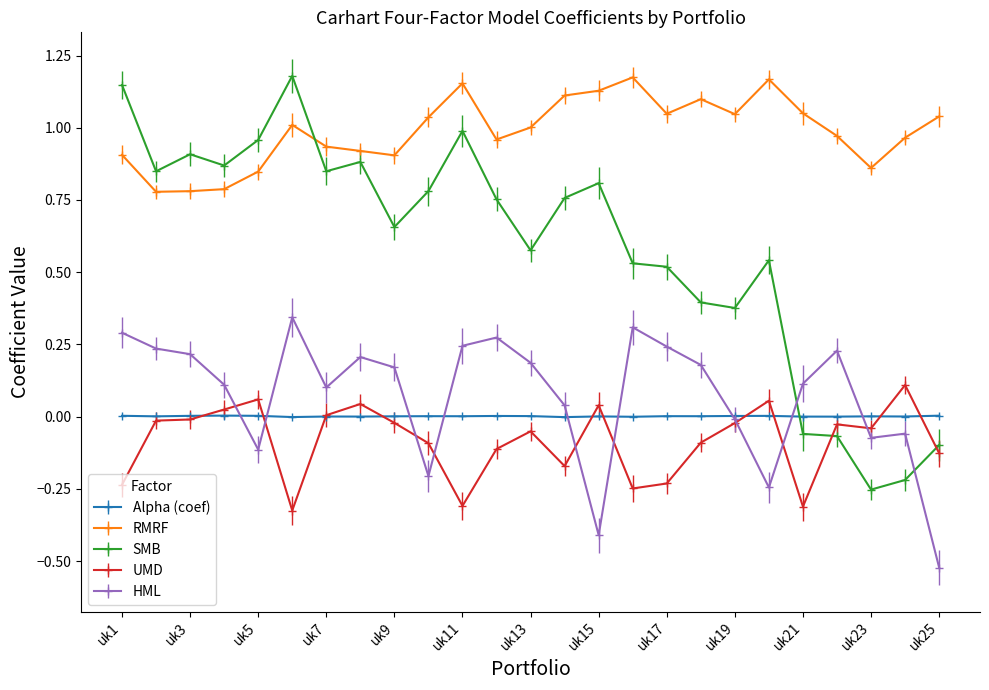

True or false: RMRF and HML cross at least once.

False